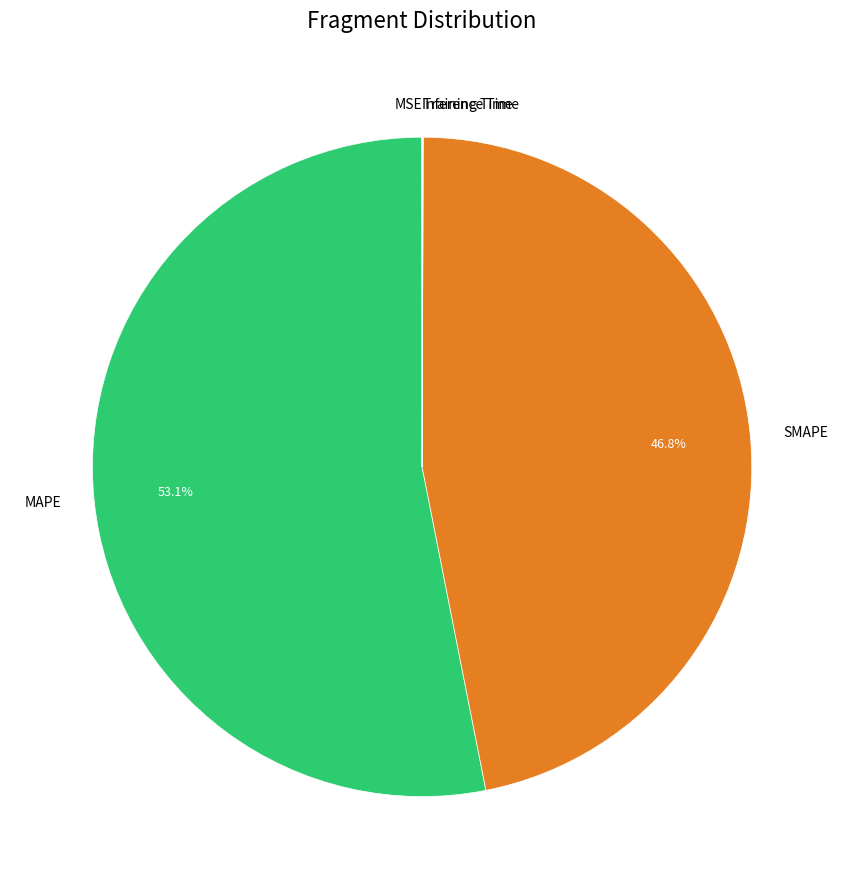

Which slice is the largest?

MAPE